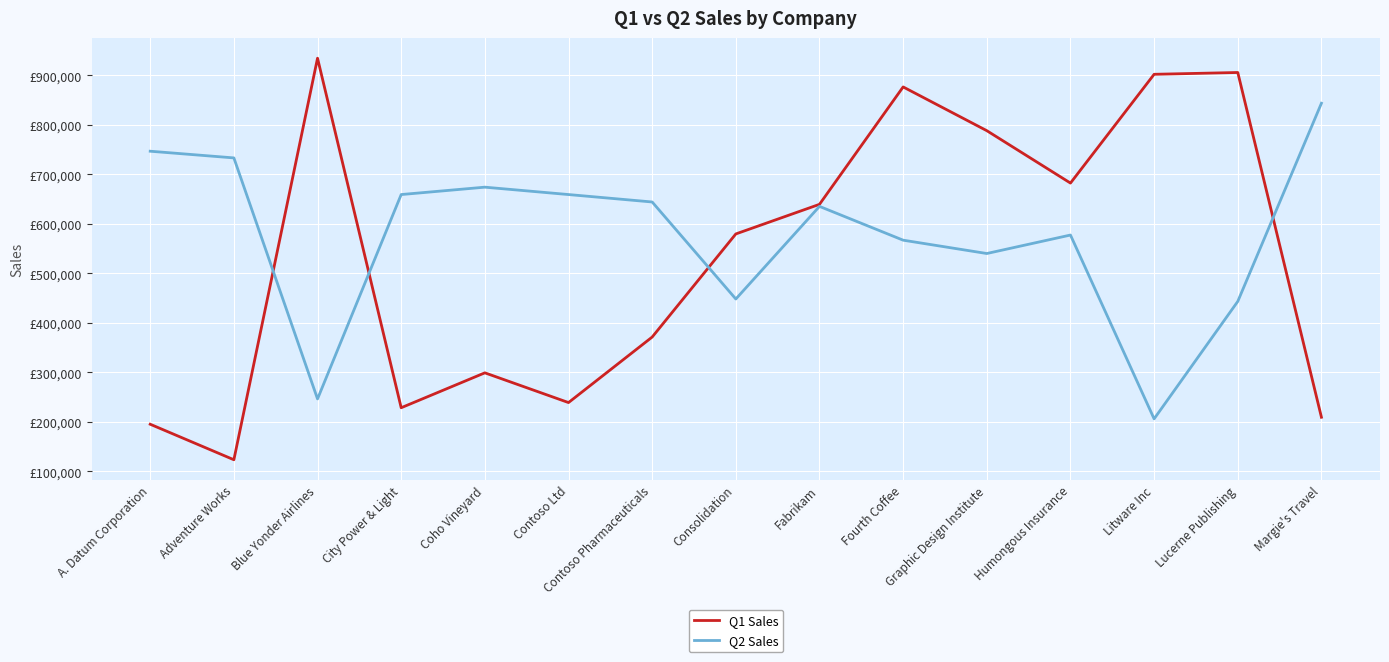

Which series has the largest range (max minus min)?

Q1 Sales